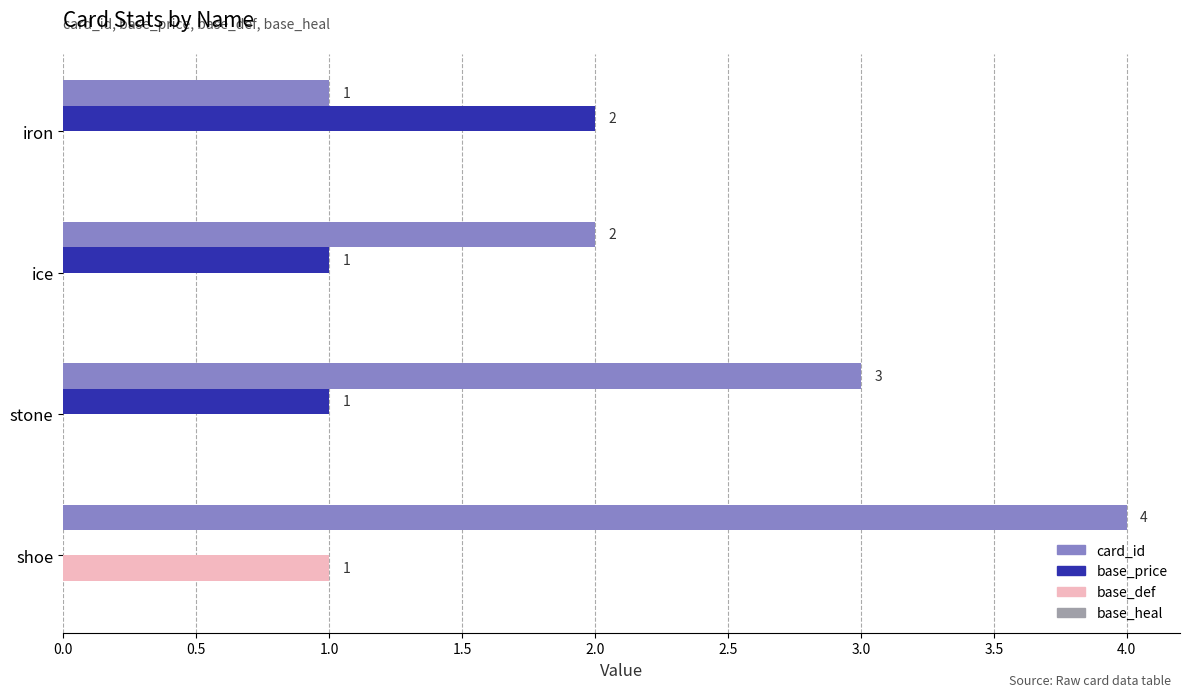

The value of base_def at shoe is 2. True or false?

False